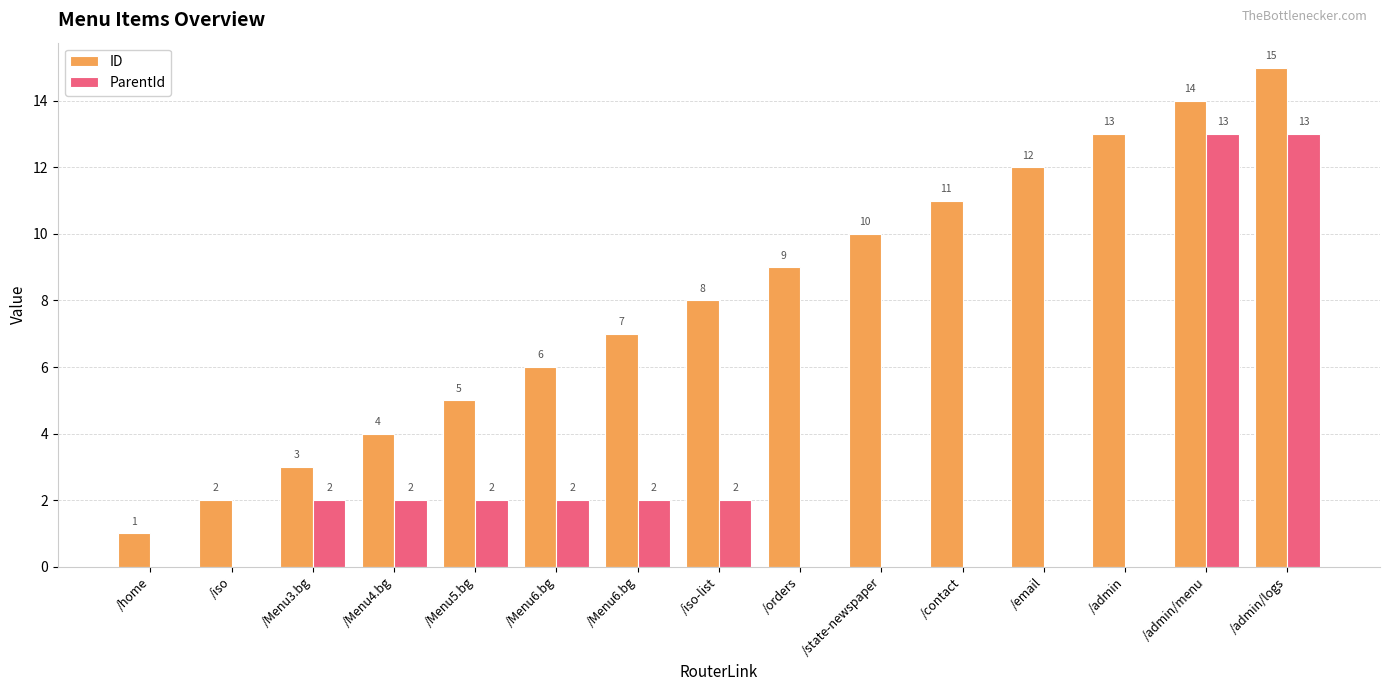

How many groups of bars are there?

15